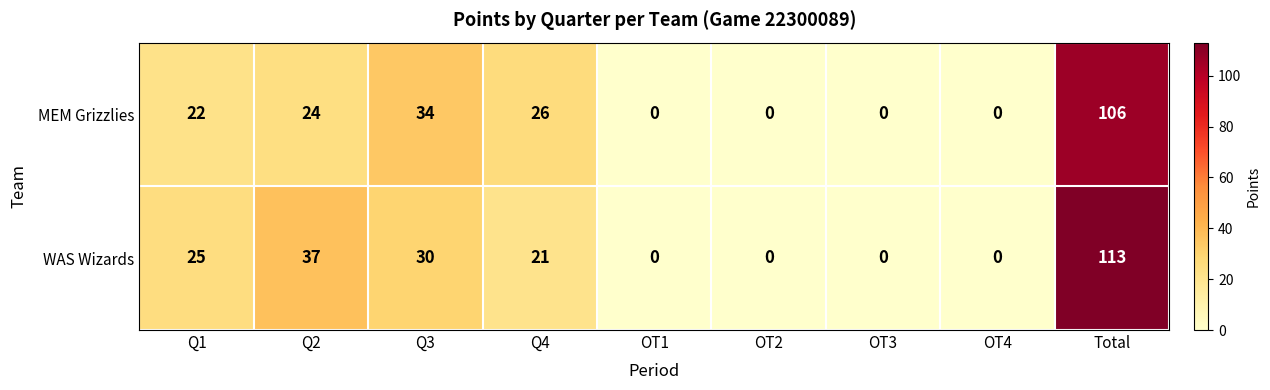

Rank the series by their average value, from highest to lowest.

WAS Wizards, MEM Grizzlies